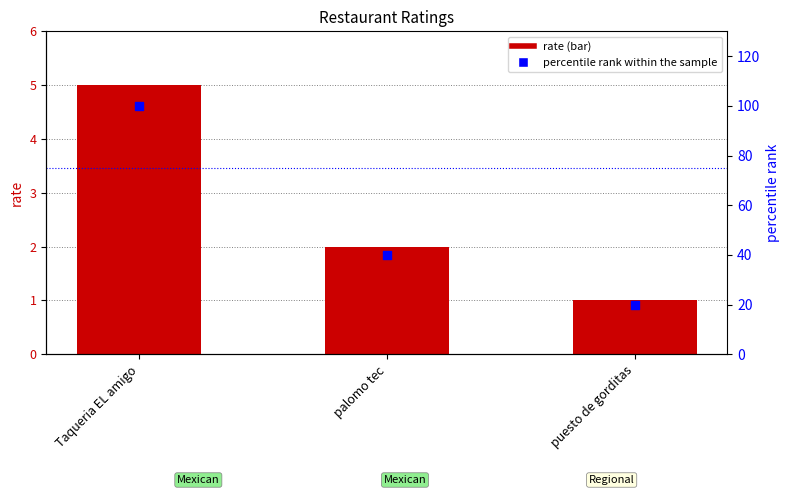

What are all the series names shown in the legend?

rate, percentile rank within the sample